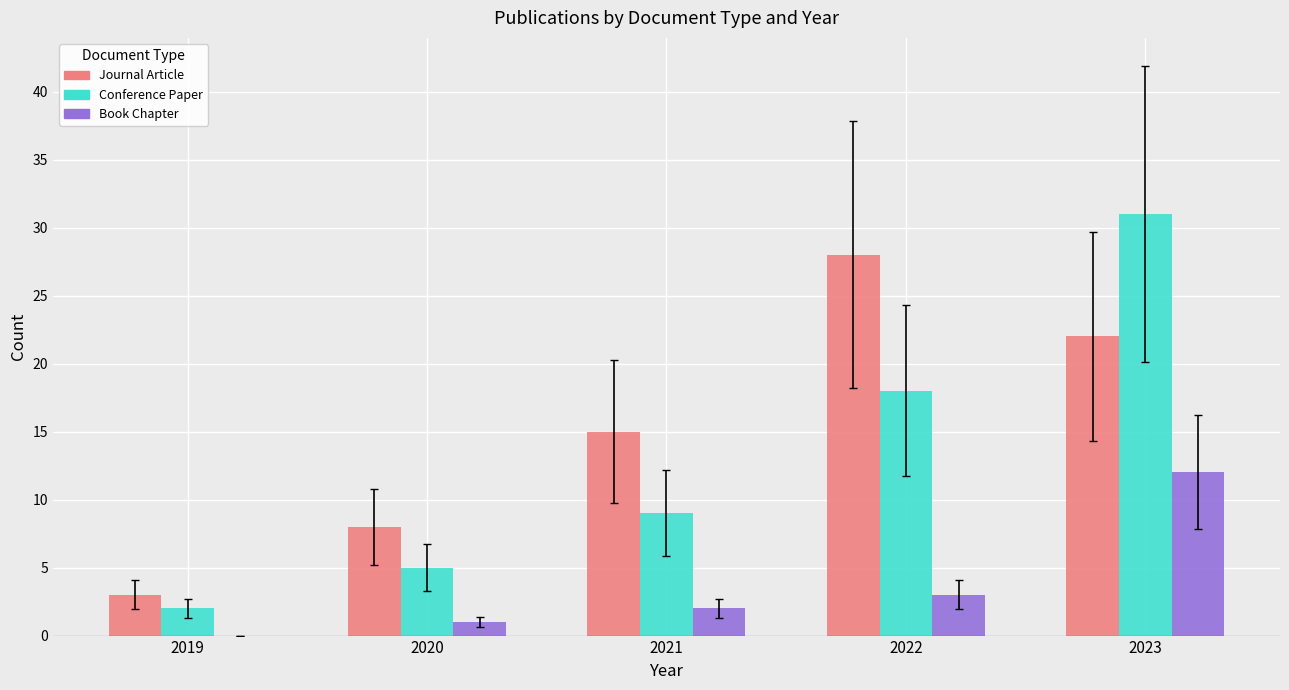

What are all the series names shown in the legend?

Journal Article, Conference Paper, Book Chapter